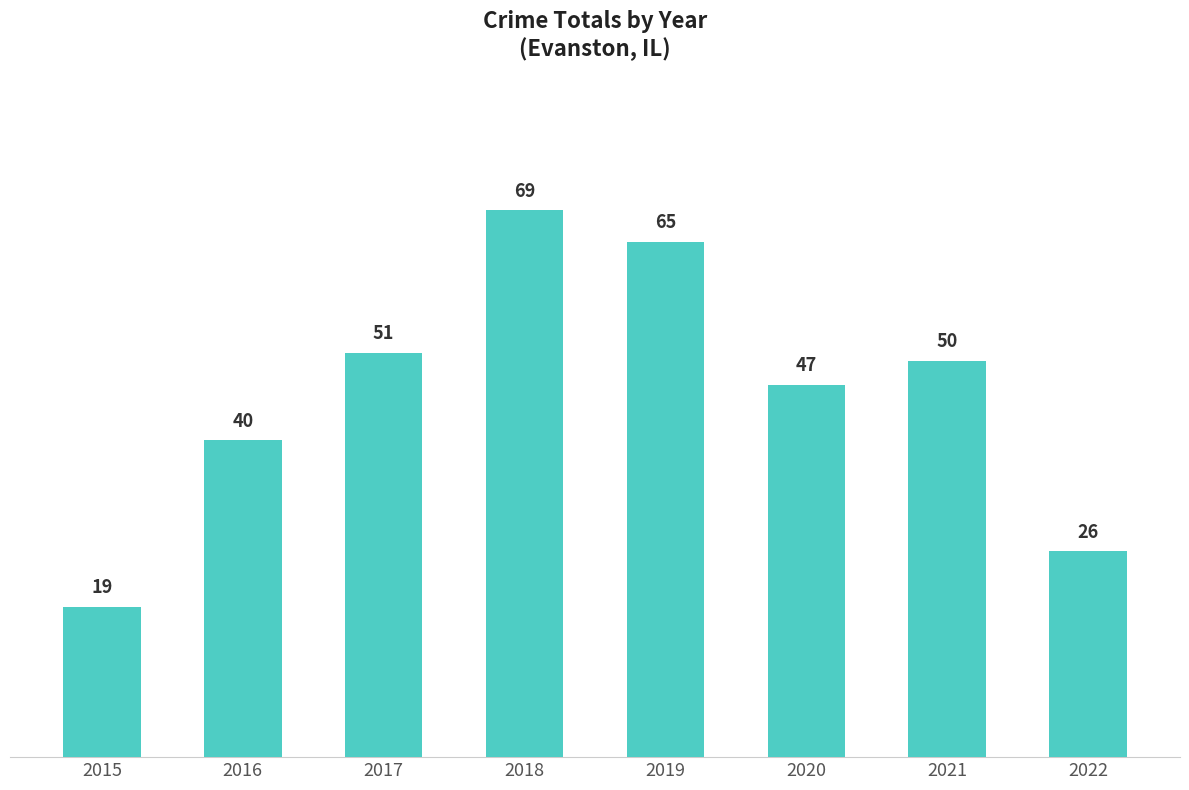

What is the smallest value displayed?

19